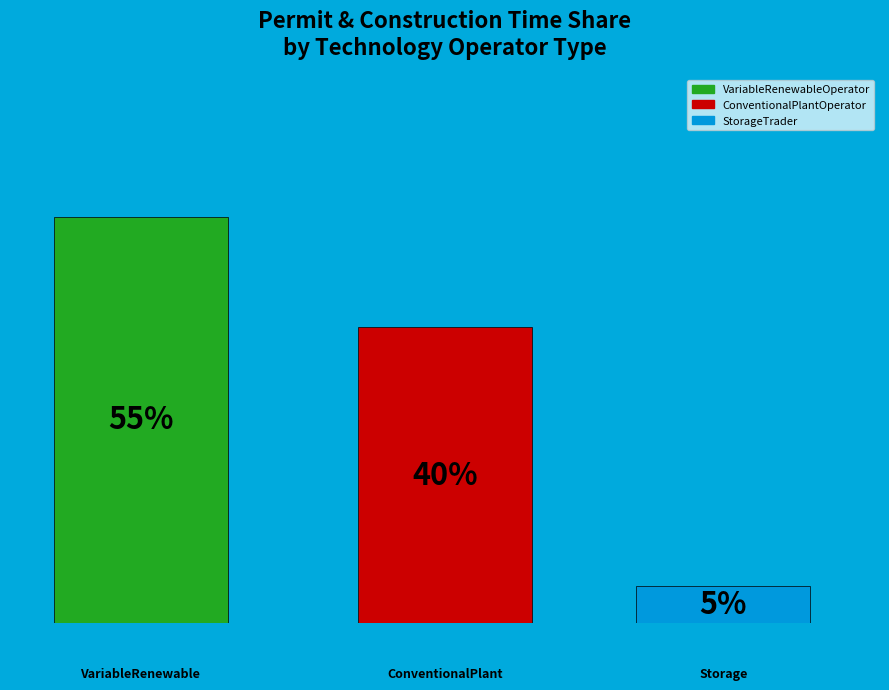

Are the bars grouped side by side (vs. stacked)?

Yes